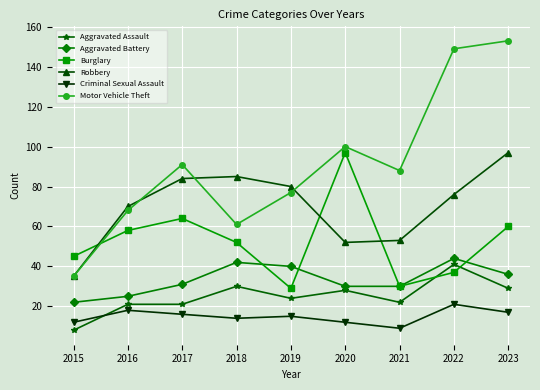

How many interior local valleys does the Burglary series have?

2